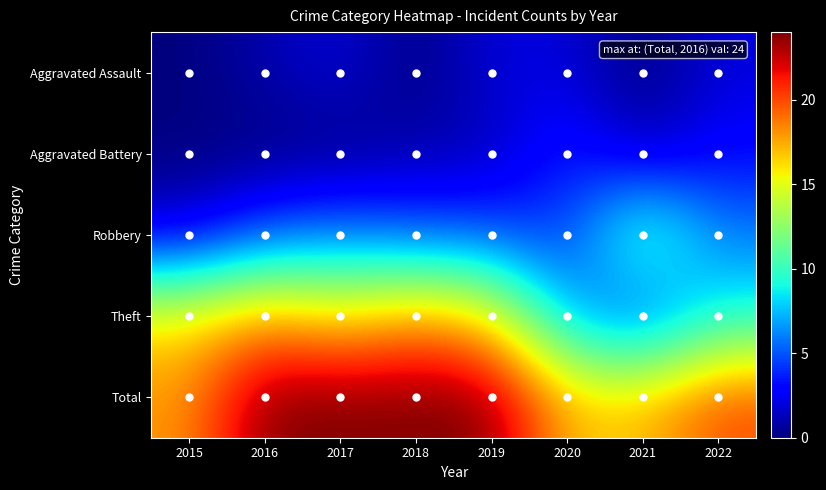

Reading left to right, transcribe all the data shown in this chart.

Aggravated Assault: 2015=0	2016=1	2017=2	2018=0	2019=2	2020=2	2021=0	2022=2
Aggravated Battery: 2015=0	2016=0	2017=0	2018=1	2019=1	2020=4	2021=1	2022=3
Robbery: 2015=2	2016=5	2017=6	2018=5	2019=5	2020=4	2021=12	2022=6
Theft: 2015=16	2016=18	2017=16	2018=18	2019=16	2020=7	2021=4	2022=9
Total: 2015=18	2016=24	2017=24	2018=24	2019=24	2020=17	2021=17	2022=20